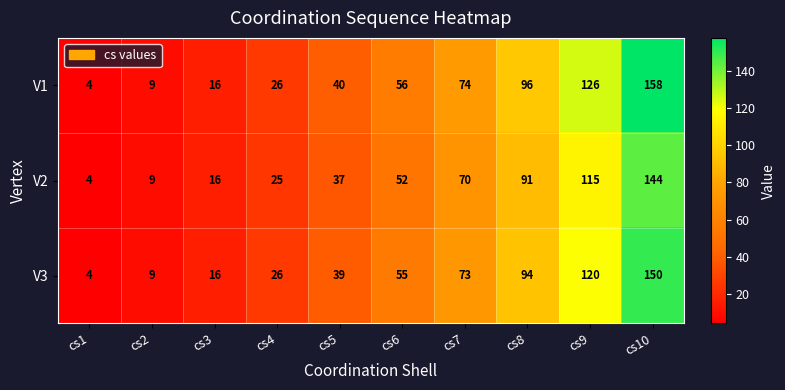

What is the greatest value displayed?

158